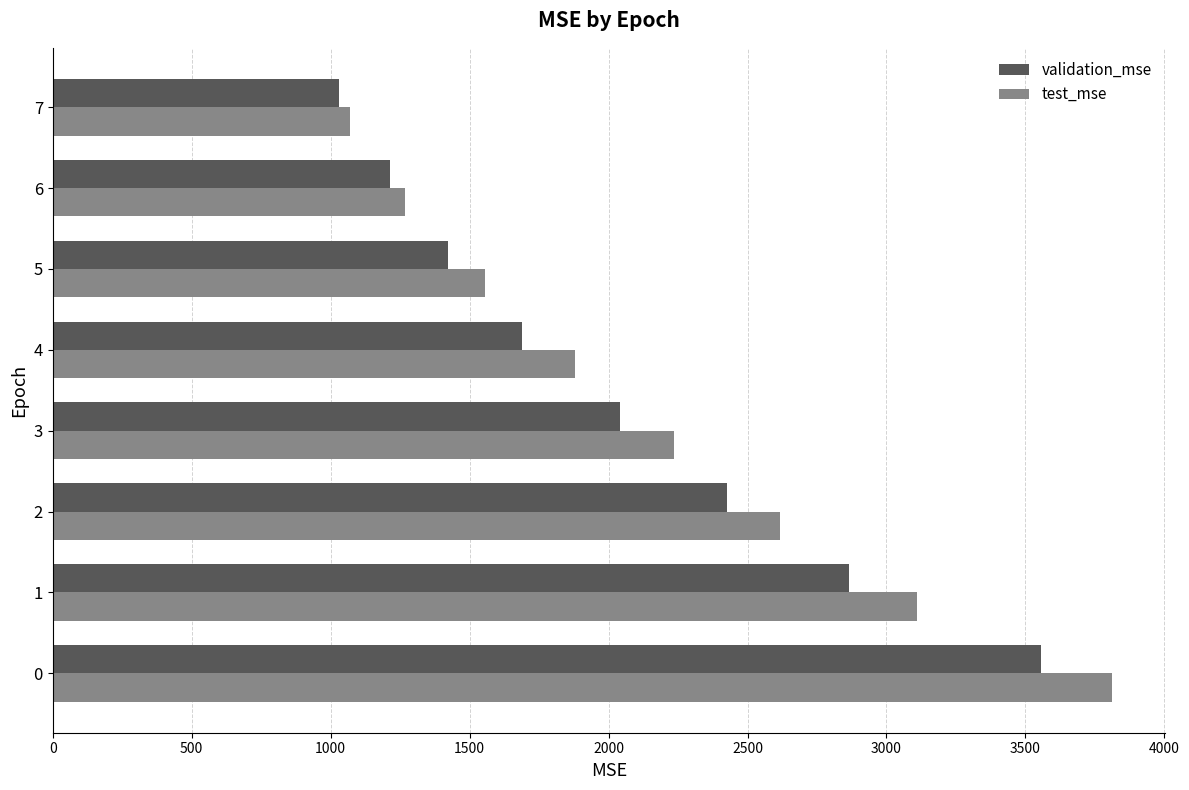

How many data points in test_mse are above 2236?

4